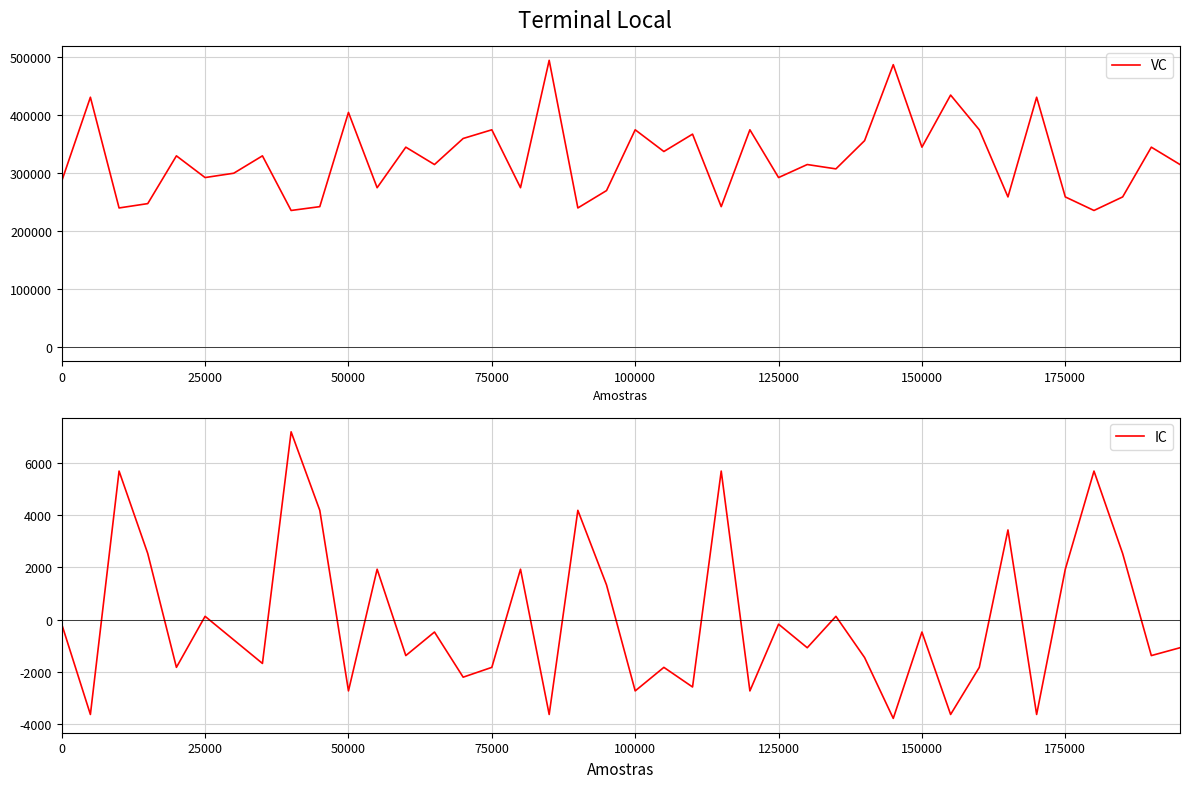

What is the minimum value for VC?

235650